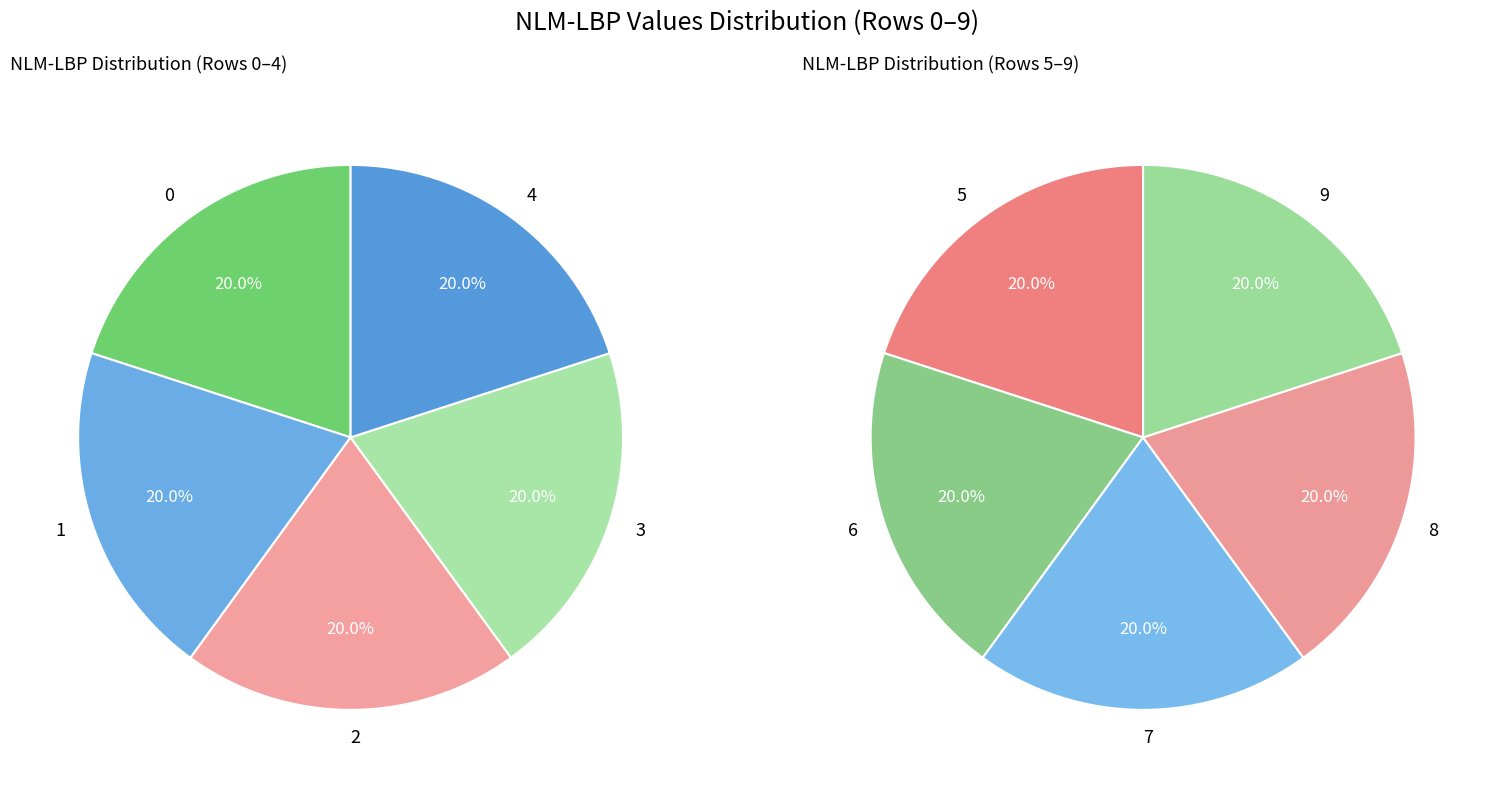

Is 4 the majority of the pie?

No